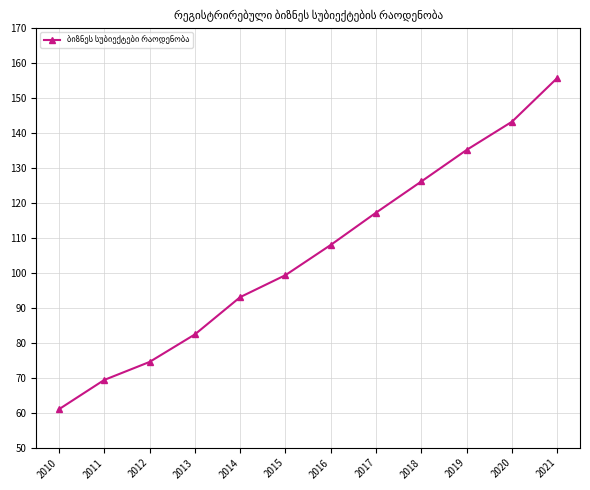

Reading left to right, extract all data points from this chart.

61.0	69.4	74.5	82.4	93.0	99.3	108.0	117.2	126.1	135.1	143.2	155.7